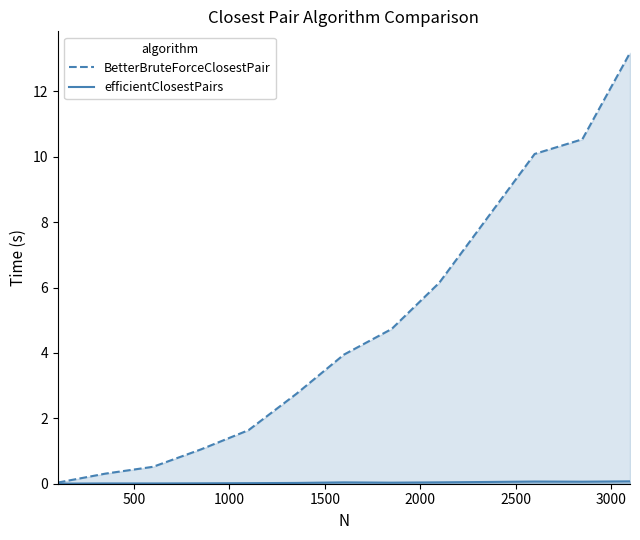

Which series has the widest spread of values?

BetterBruteForceClosestPair